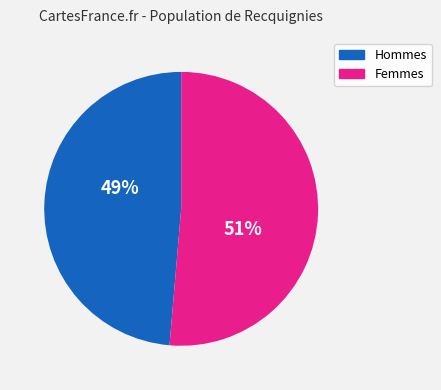

What is the majority slice?

Femmes